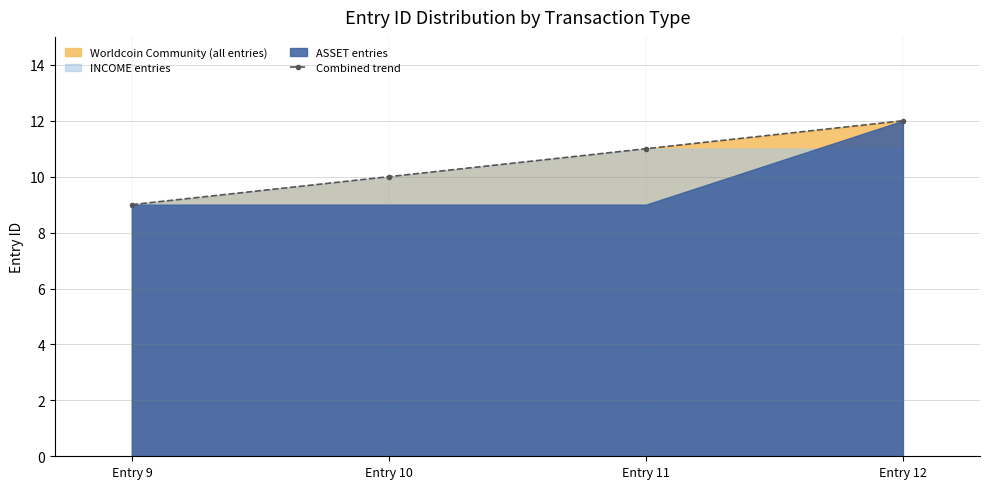

What is the value of the 1st point from the left?

9